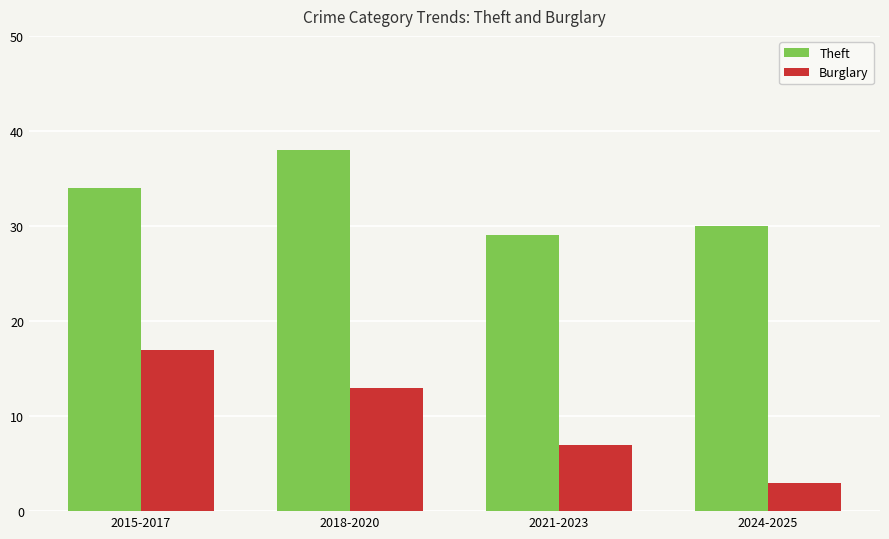

Which series has the largest total across all categories?

Theft